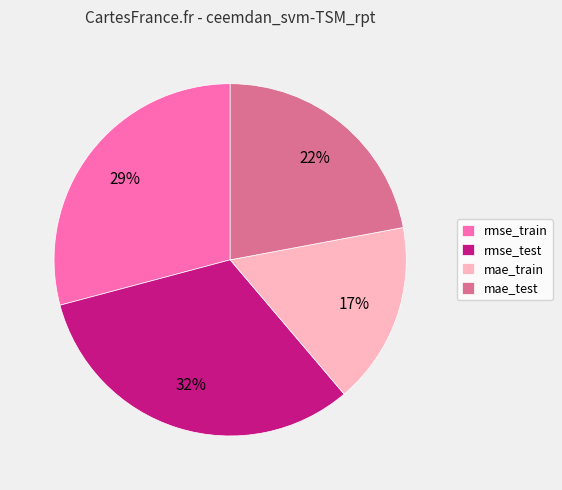

Combined, do rmse_test and mae_test account for over 50%?

Yes